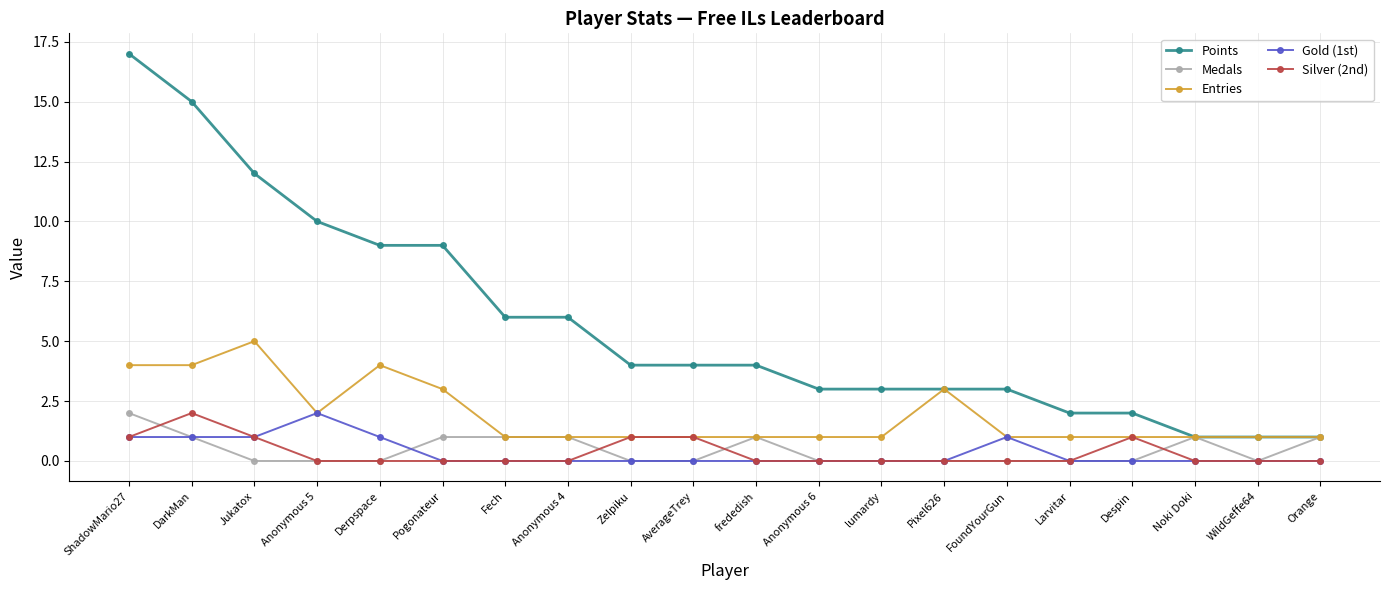

True or false: Gold (1st) and Points intersect in this chart.

False